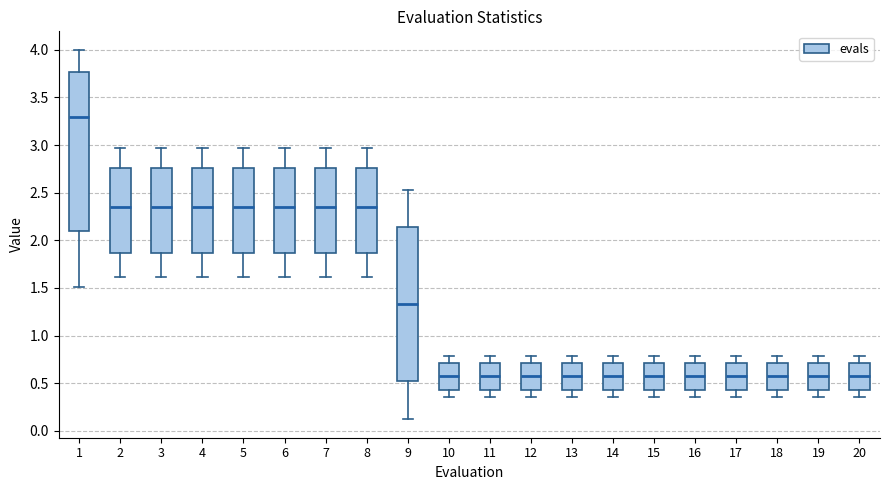

Reading left to right, transcribe this box plot: for each box, give where its median line is, the range the box spans, and where its two whiskers end, as read against the y-axis. The values are not printed on the chart, so give them approximately, as read against the axis.

1: median 3.30, box 2.10 to 3.75, whiskers 1.50 to 4.00
2: median 2.35, box 1.85 to 2.75, whiskers 1.60 to 2.95
3: median 2.35, box 1.85 to 2.75, whiskers 1.60 to 2.95
4: median 2.35, box 1.85 to 2.75, whiskers 1.60 to 2.95
5: median 2.35, box 1.85 to 2.75, whiskers 1.60 to 2.95
6: median 2.35, box 1.85 to 2.75, whiskers 1.60 to 2.95
7: median 2.35, box 1.85 to 2.75, whiskers 1.60 to 2.95
8: median 2.35, box 1.85 to 2.75, whiskers 1.60 to 2.95
9: median 1.35, box 0.50 to 2.15, whiskers 0.10 to 2.55
10: median 0.55, box 0.45 to 0.70, whiskers 0.35 to 0.80
11: median 0.55, box 0.45 to 0.70, whiskers 0.35 to 0.80
12: median 0.55, box 0.45 to 0.70, whiskers 0.35 to 0.80
13: median 0.55, box 0.45 to 0.70, whiskers 0.35 to 0.80
14: median 0.55, box 0.45 to 0.70, whiskers 0.35 to 0.80
15: median 0.55, box 0.45 to 0.70, whiskers 0.35 to 0.80
16: median 0.55, box 0.45 to 0.70, whiskers 0.35 to 0.80
17: median 0.55, box 0.45 to 0.70, whiskers 0.35 to 0.80
18: median 0.55, box 0.45 to 0.70, whiskers 0.35 to 0.80
19: median 0.55, box 0.45 to 0.70, whiskers 0.35 to 0.80
20: median 0.55, box 0.45 to 0.70, whiskers 0.35 to 0.80